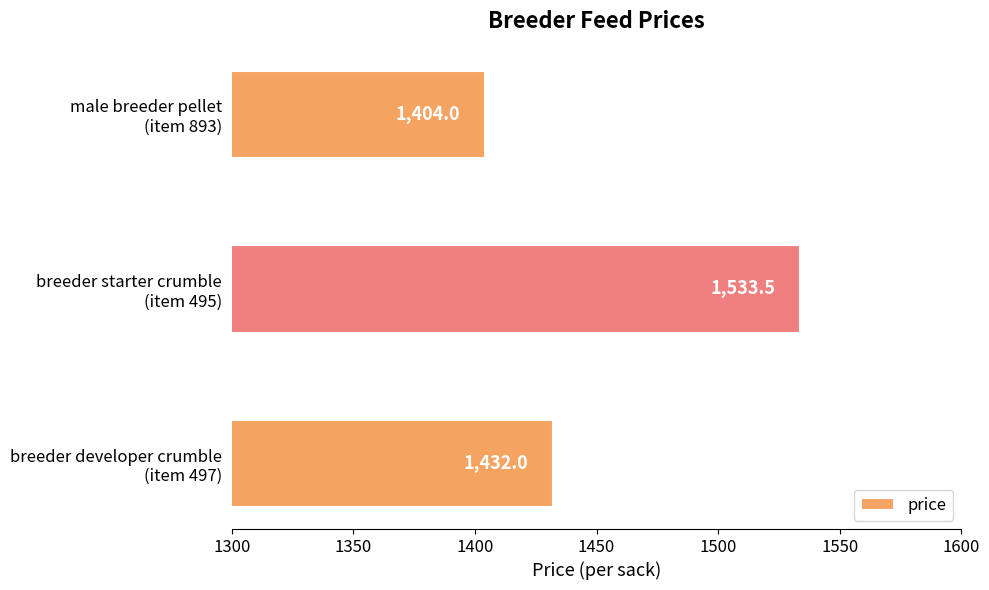

What is the smallest value displayed?

1404.0